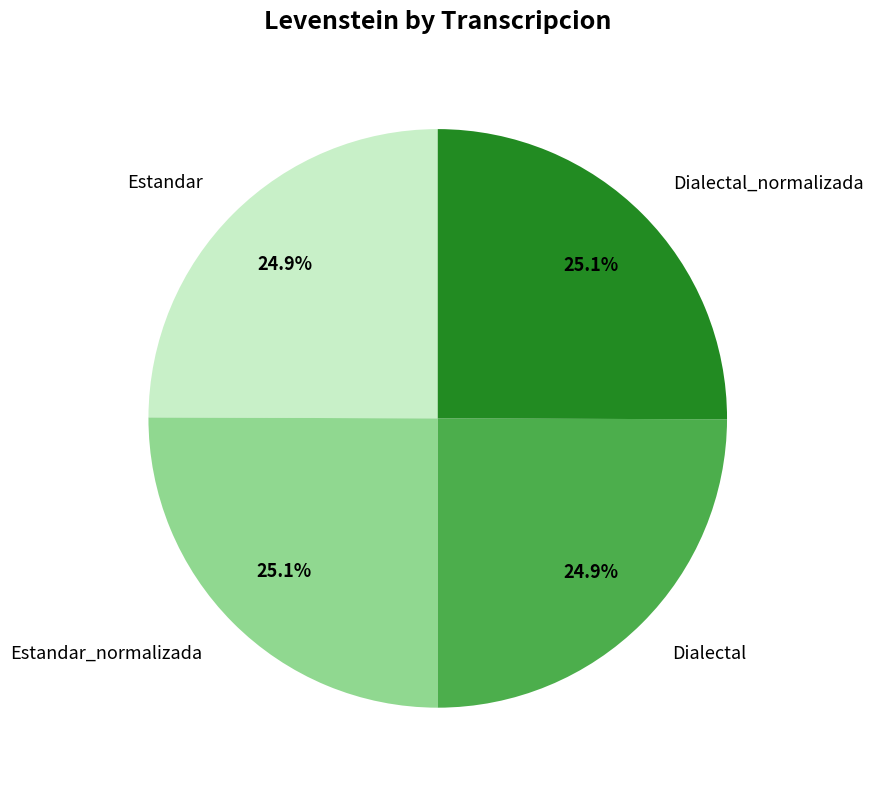

Approximately how many times larger is the value at Dialectal_normalizada compared to Dialectal?

1.0